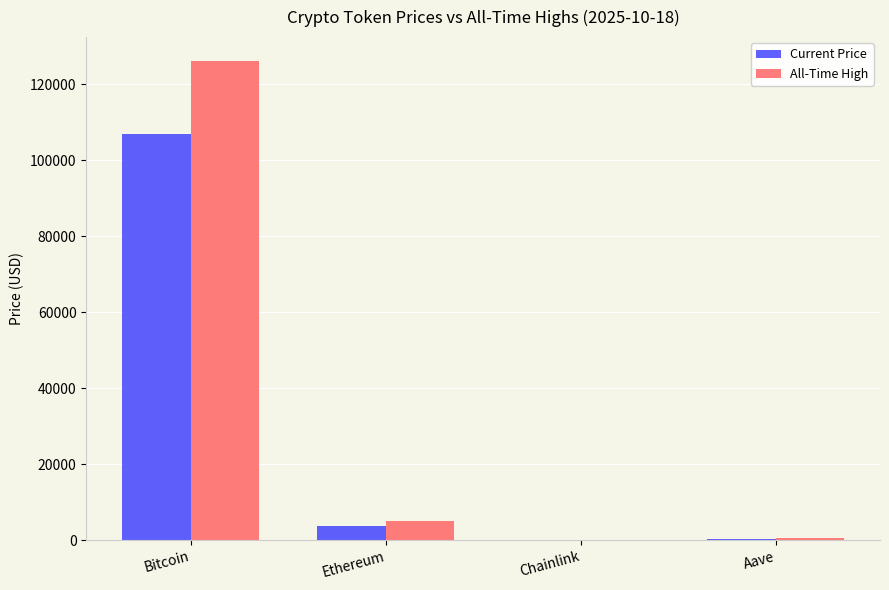

True or false: All-Time High has a value of 52.7 at Chainlink.

True